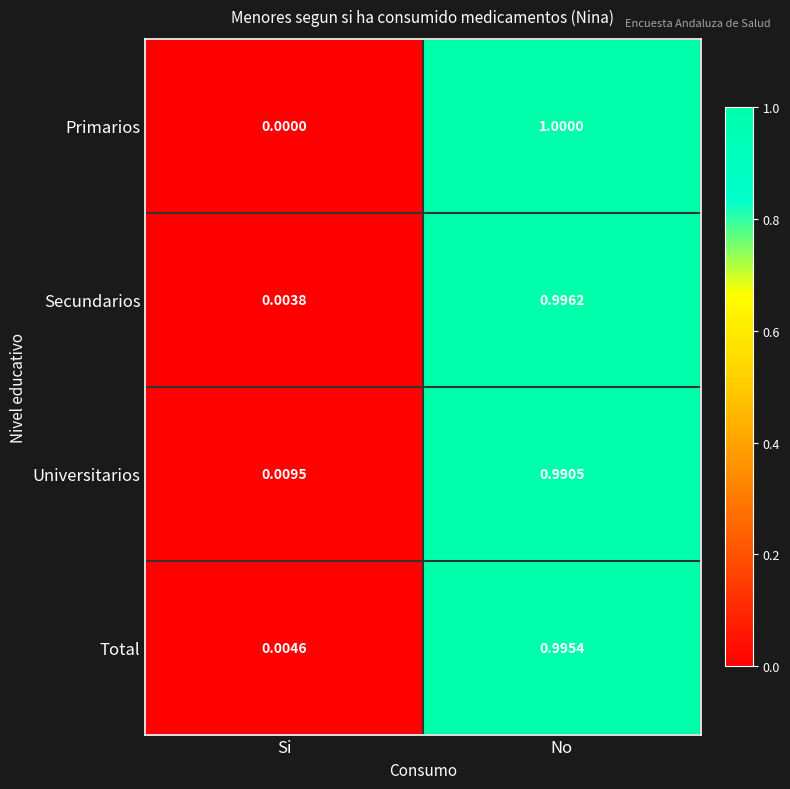

Where is Primarios nearest to the value 0?

Si